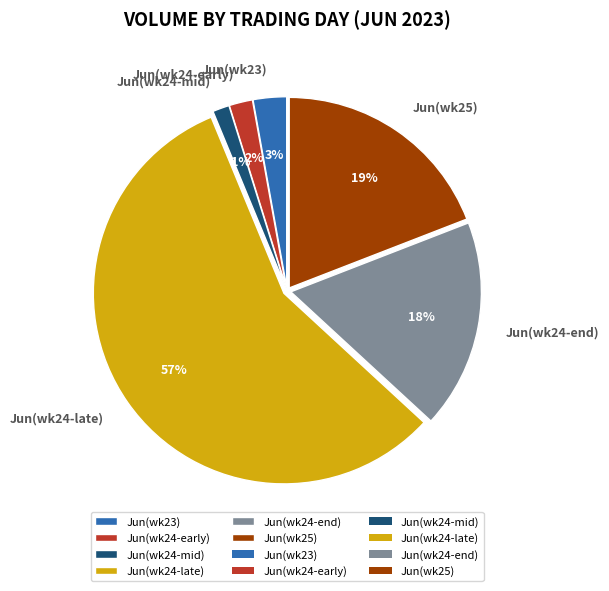

Between Jun(wk24-late) and Jun(wk25), which is larger?

Jun(wk24-late)